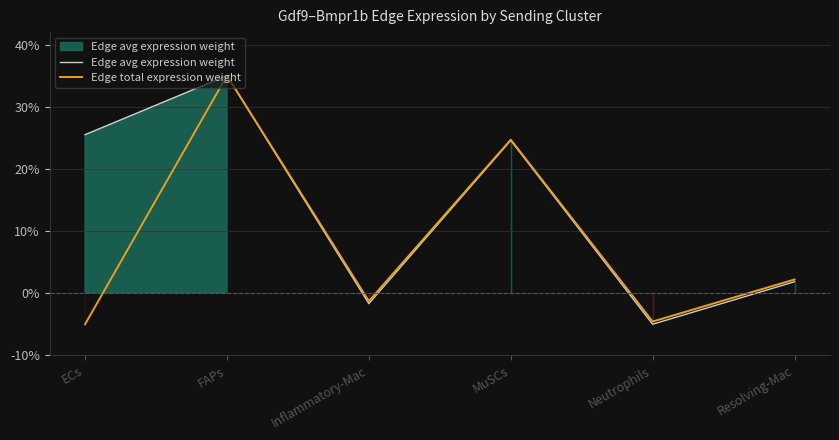

What is the sum of the Edge avg expression weight values at Inflammatory-Mac and ECs?

23.8